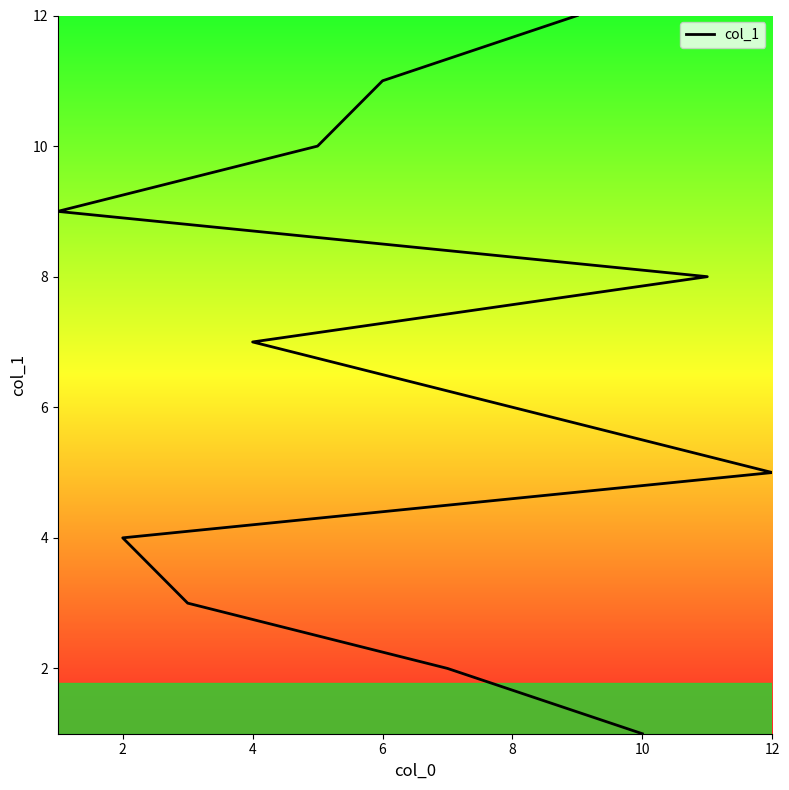

Reading left to right, transcribe all the data shown in this chart.

1	2	3	4	5	6	7	8	9	10	11	12